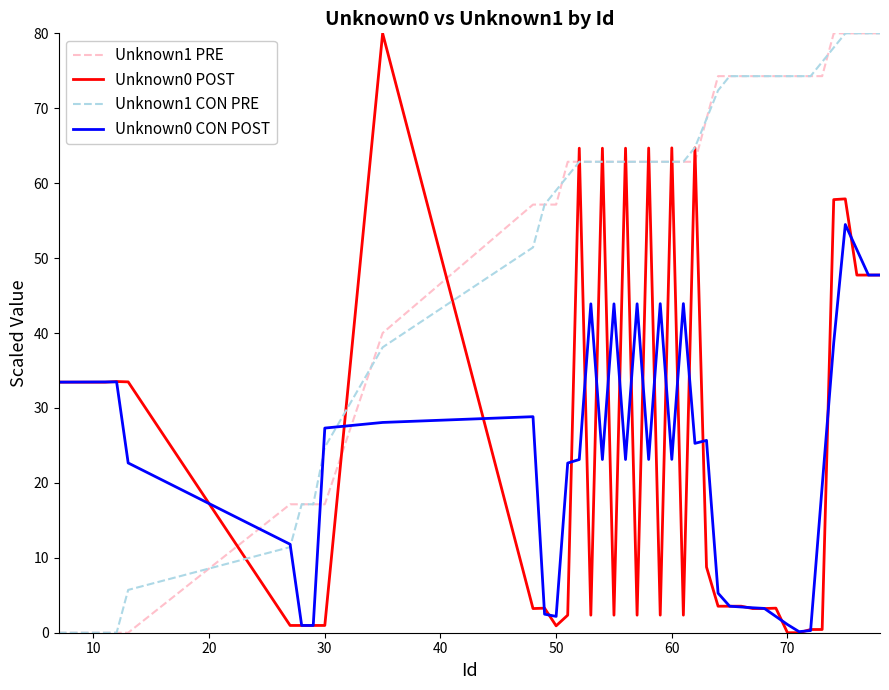

What is the value of the Unknown1 PRE point at the 36th from the left?

80.0